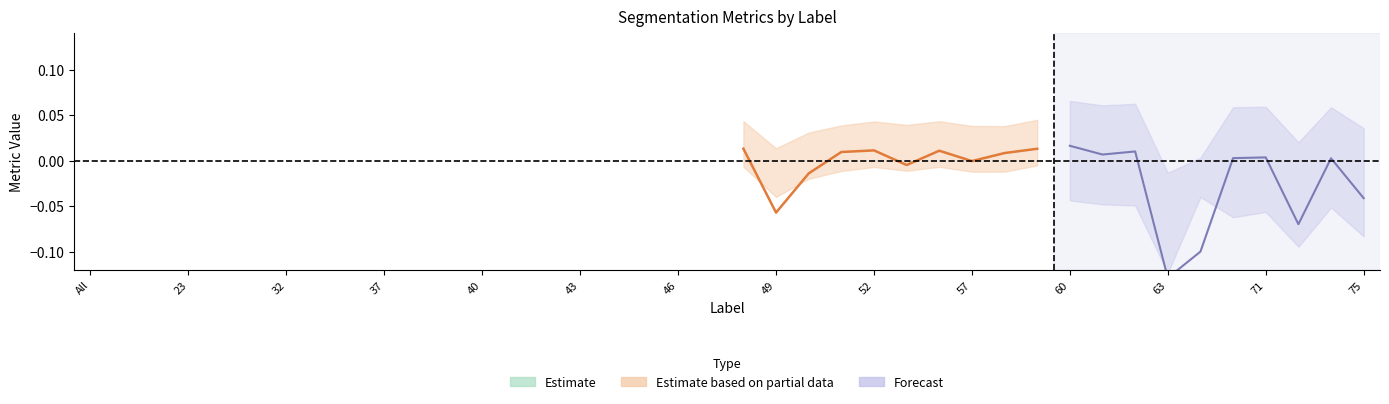

True or false: FalsePositive has a value of 0.0 at 35.

False